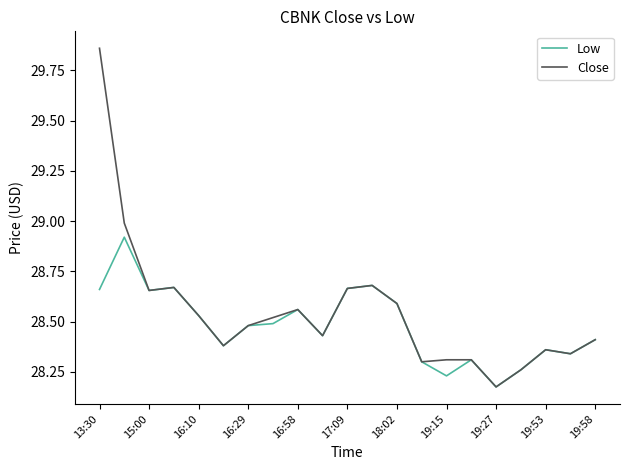

Does the chart display data point markers on the line(s)?

No